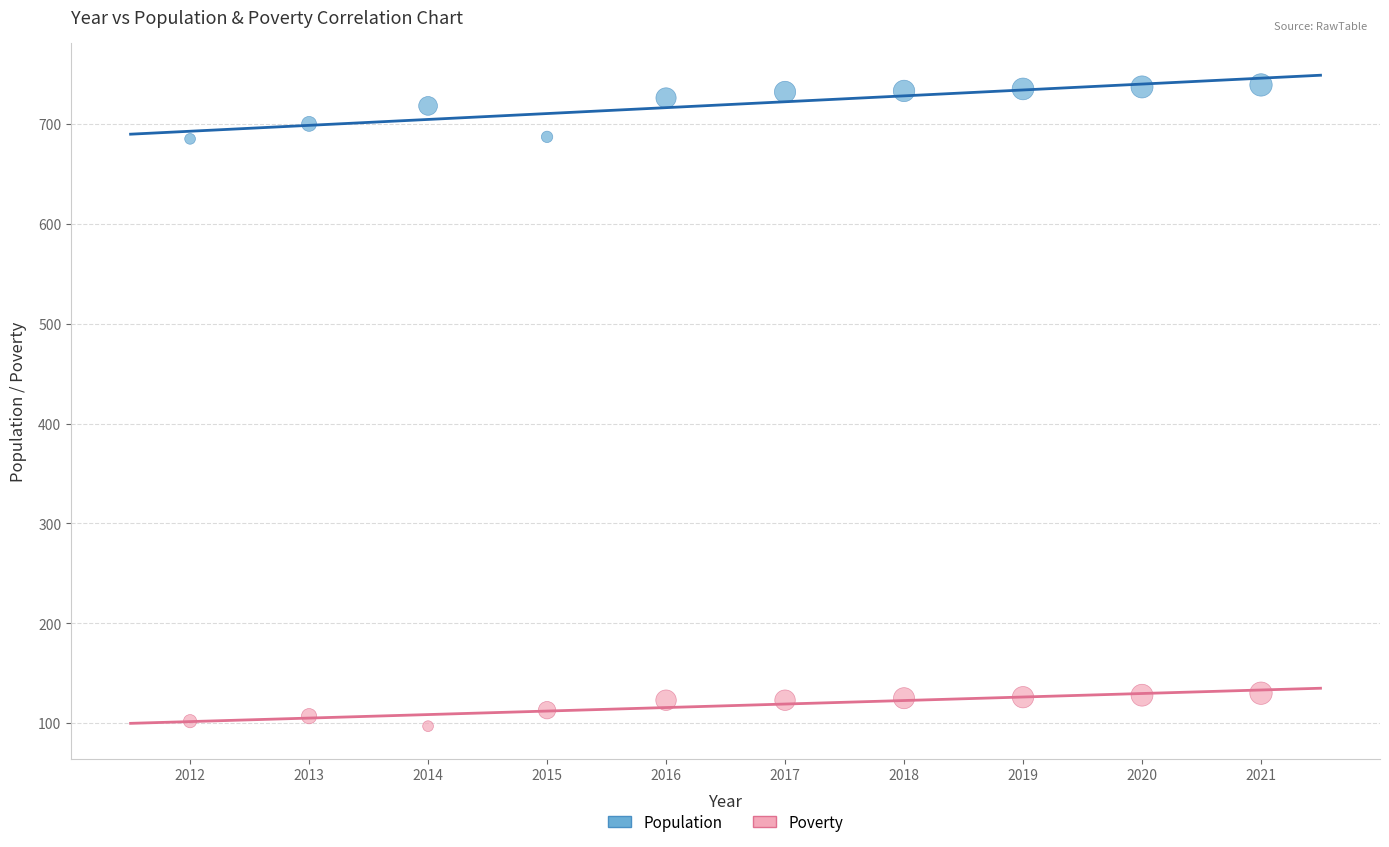

What are all the series names shown in the legend?

Population, Poverty